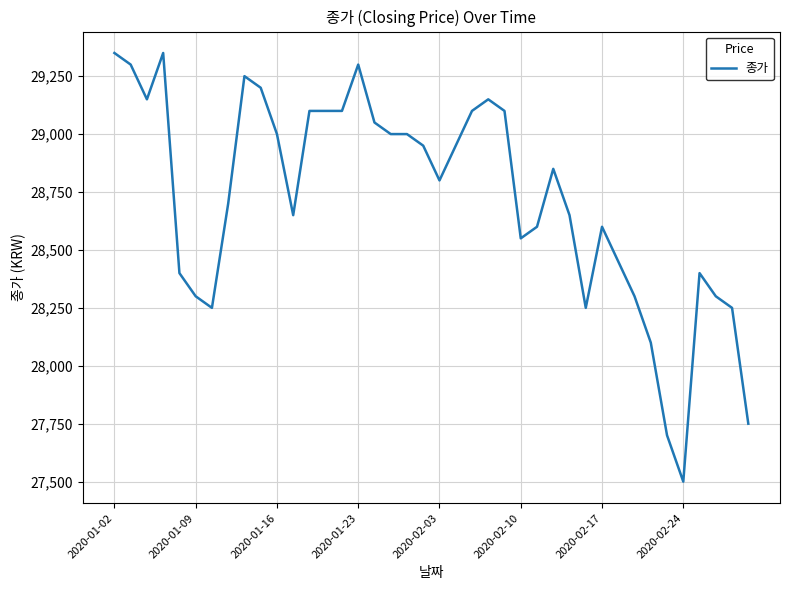

What is the minimum value shown in the chart?

27500